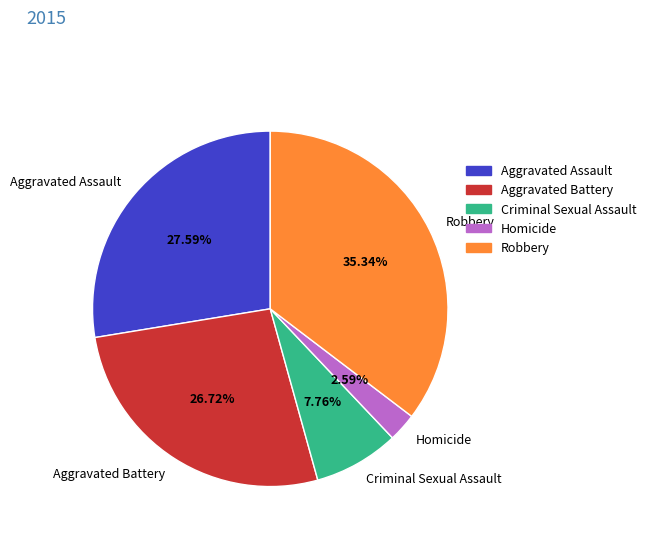

What is the total percentage of Aggravated Assault and Robbery?

62.9%